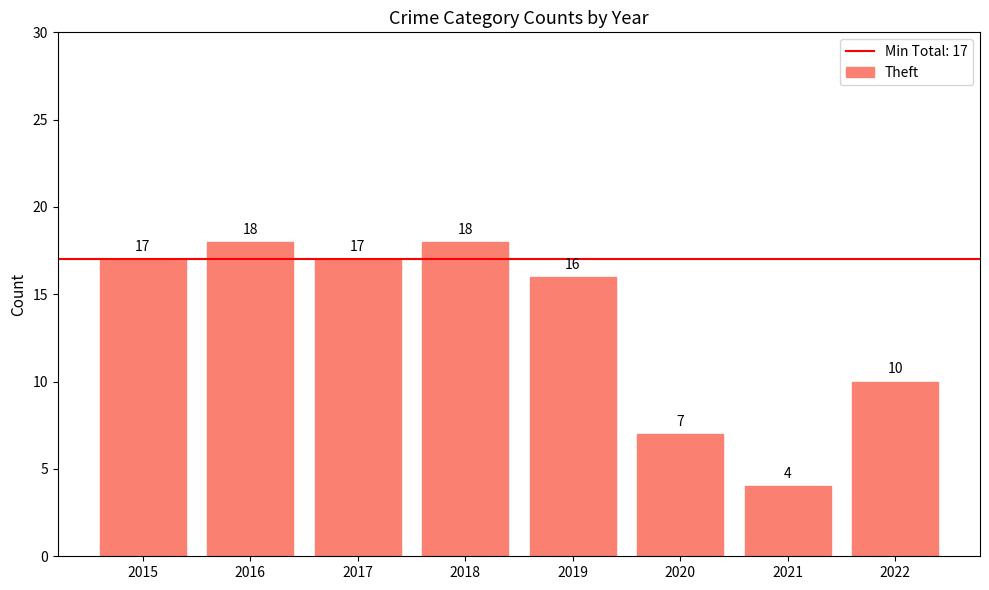

What is the smallest value displayed?

4